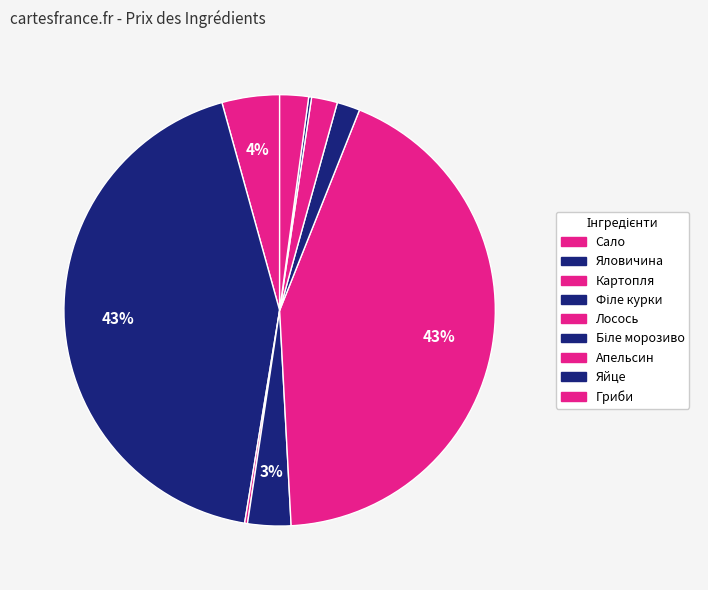

To the nearest percent, what is the average slice percentage?

11%